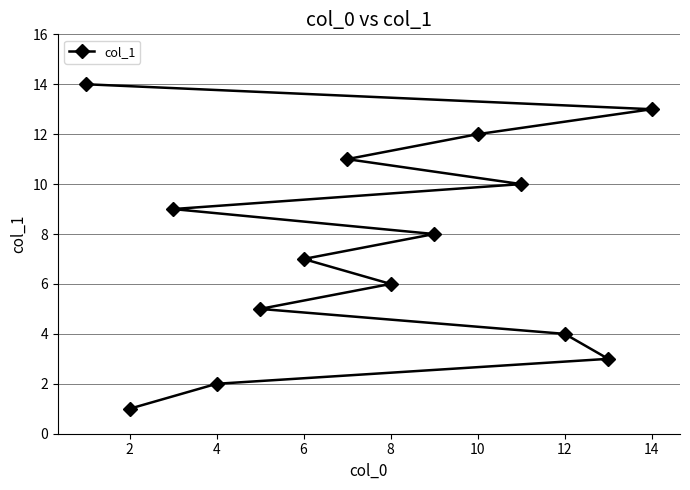

Does the chart display data point markers on the line(s)?

Yes